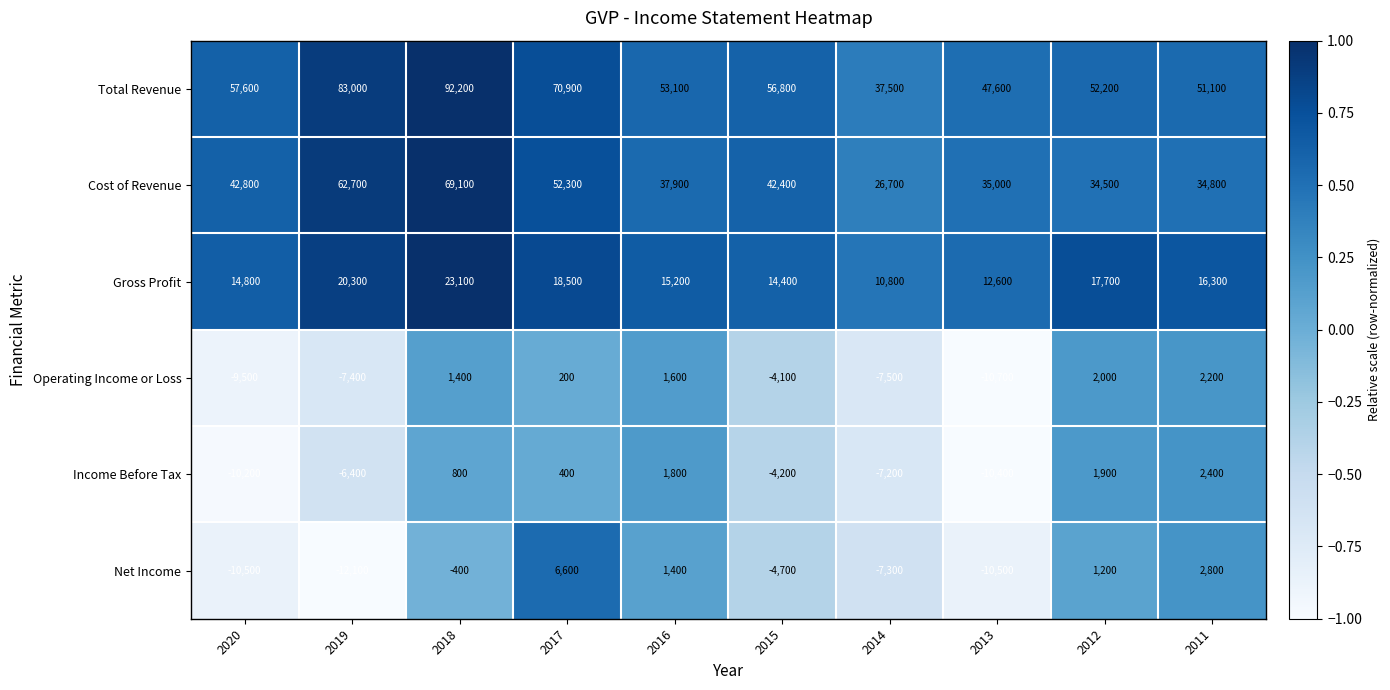

At which category does the chart reach its peak across all series?

2018